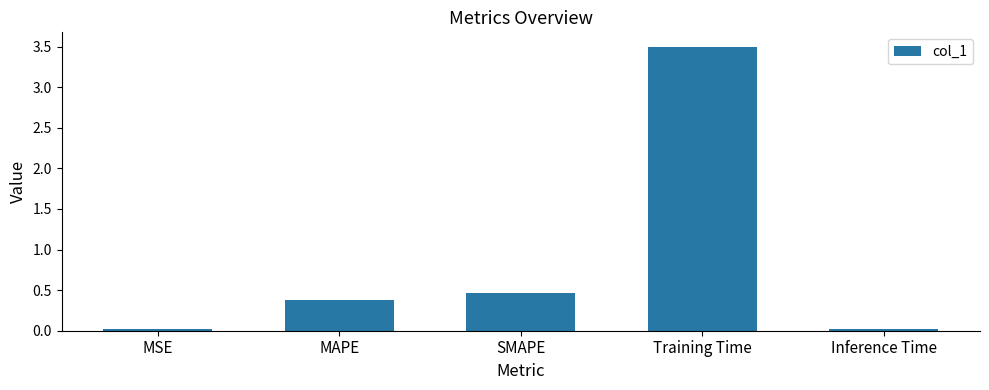

What is the change in value from SMAPE to Inference Time?

-0.4